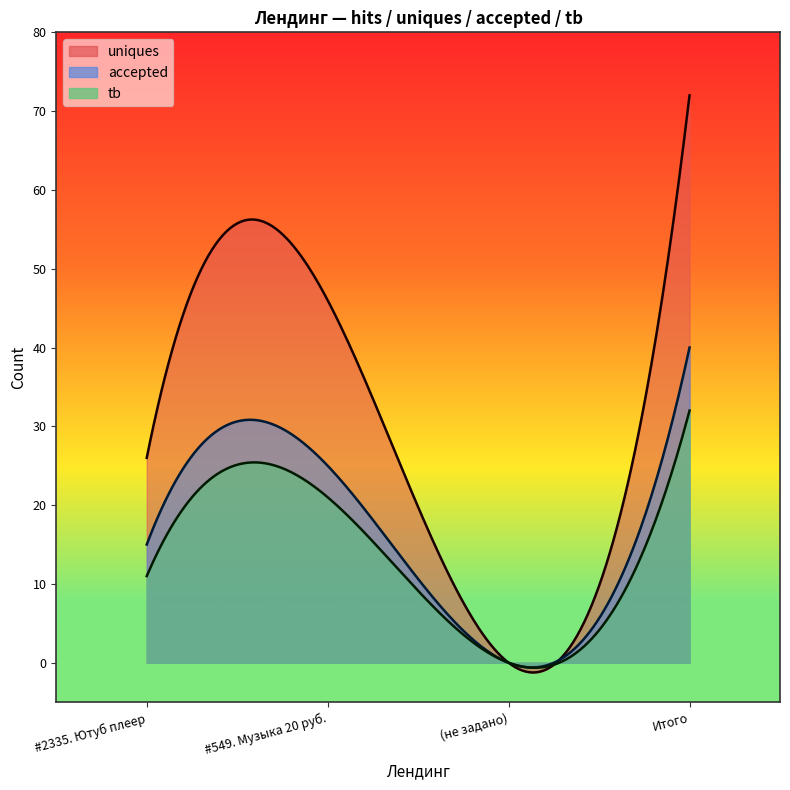

Rank the series by their average value, from highest to lowest.

uniques, accepted, tb